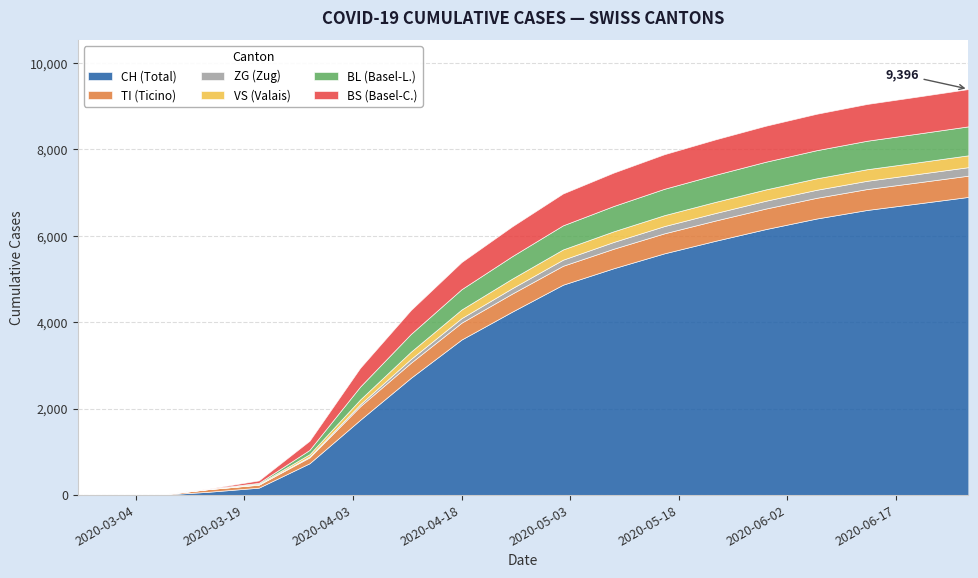

Where does the ZG series first go above 130?

2020-05-03